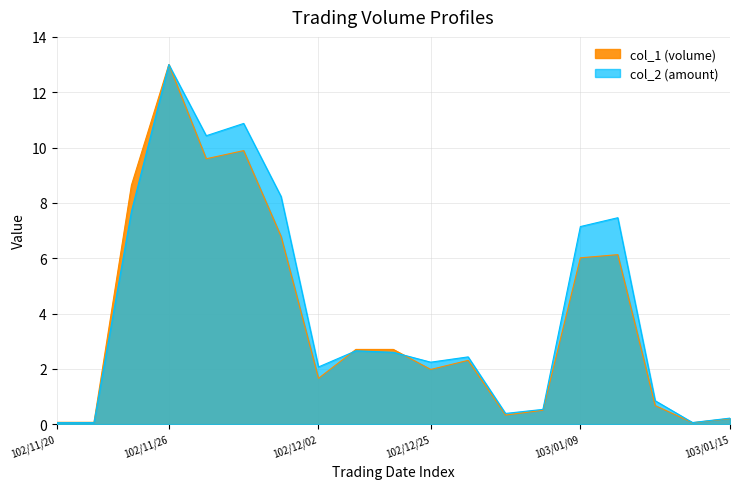

Rank the series by their maximum value, from highest to lowest.

col_1 (volume), col_2 (amount)